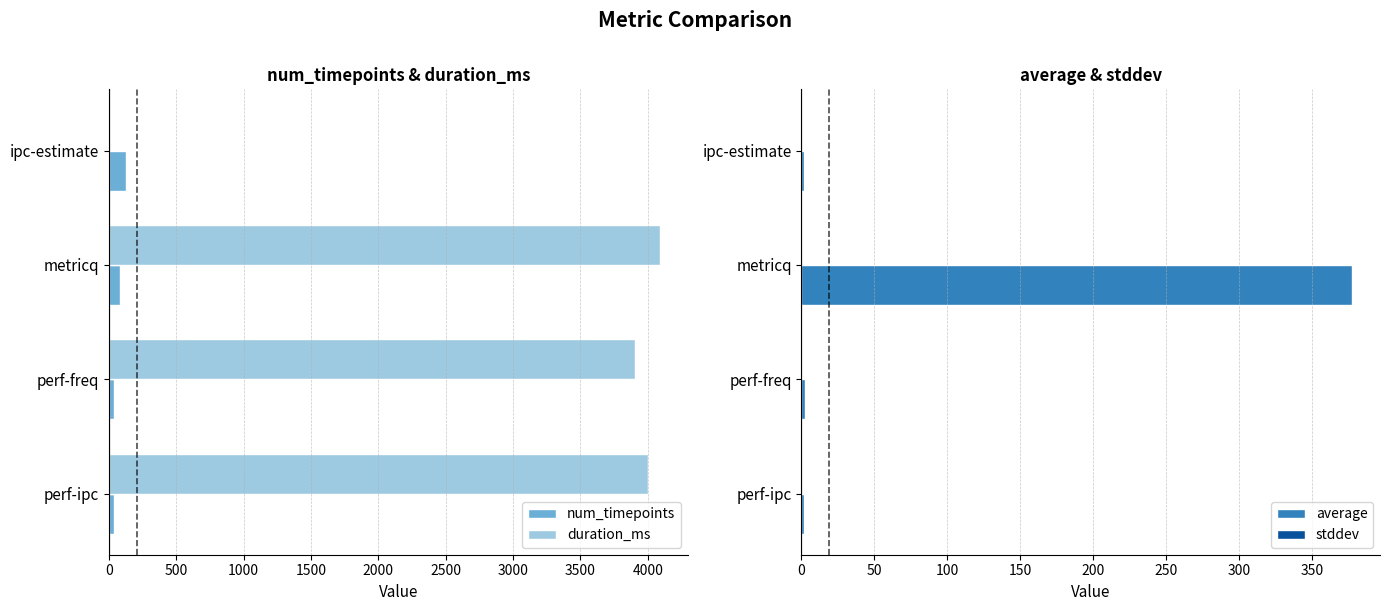

How many bars are there in each group?

4